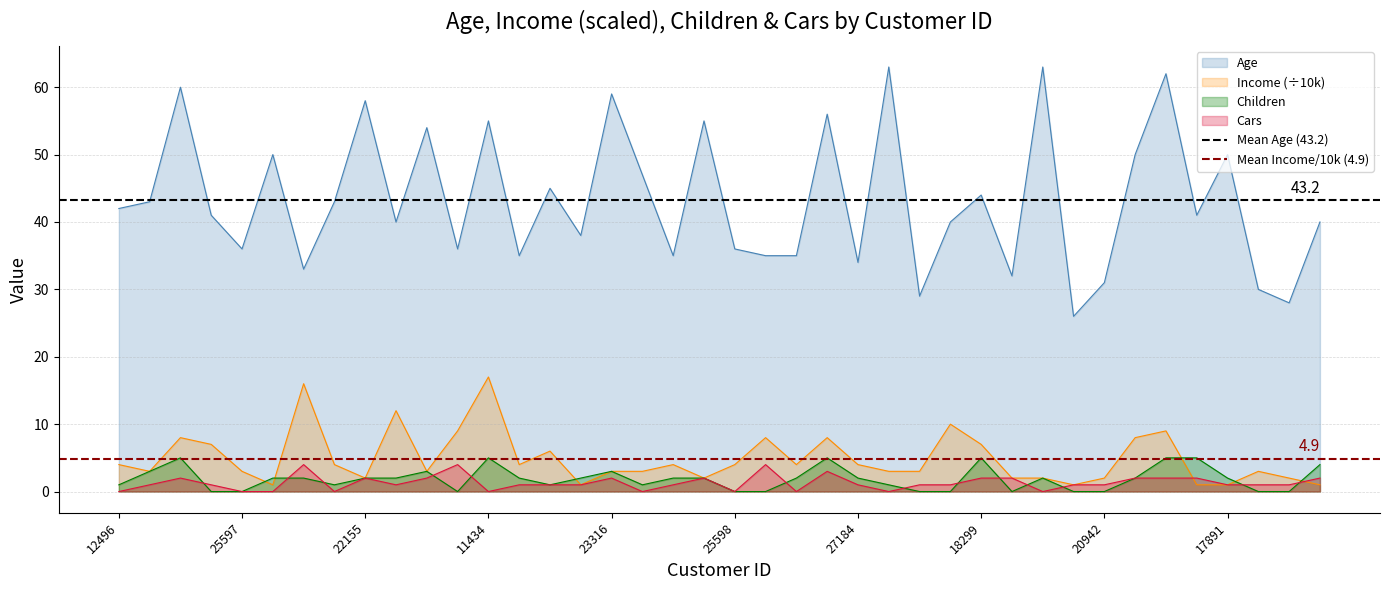

What is the minimum value for Age?

26